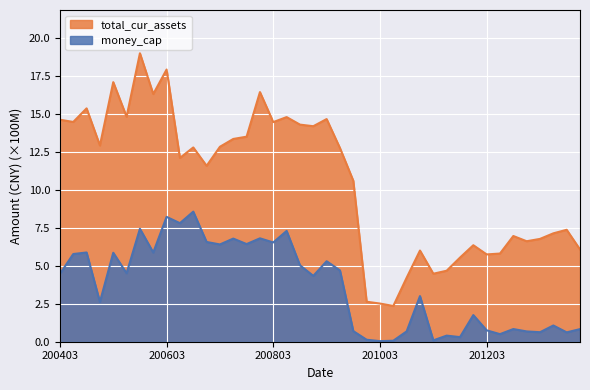

What is the highest value of the money_cap series?

8.6